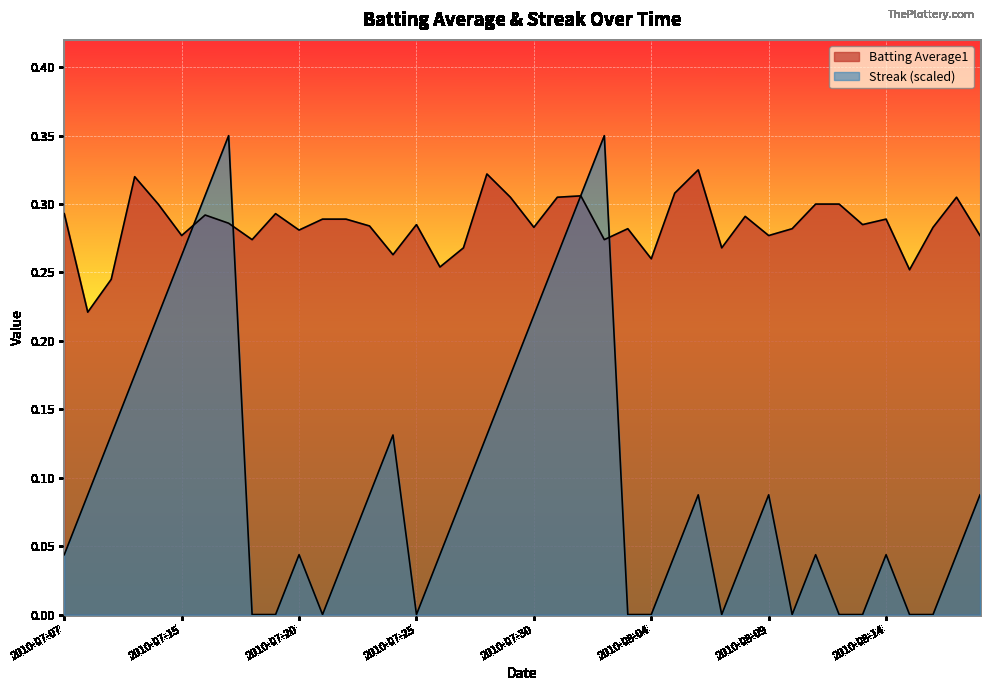

Reading left to right, extract all data points from this chart.

Batting Average1: 2010-07-07=0.3	2010-07-08=0.2	2010-07-09=0.2	2010-07-10=0.3	2010-07-11=0.3	2010-07-15=0.3	2010-07-16=0.3	2010-07-17=0.3	2010-07-18=0.3	2010-07-19=0.3	2010-07-20=0.3	2010-07-21=0.3	2010-07-22=0.3	2010-07-23=0.3	2010-07-24=0.3	2010-07-25=0.3	2010-07-26=0.3	2010-07-27=0.3	2010-07-28=0.3	2010-07-29=0.3	2010-07-30=0.3	2010-07-31=0.3	2010-08-01=0.3	2010-08-02=0.3	2010-08-03=0.3	2010-08-04=0.3	2010-08-05=0.3	2010-08-06=0.3	2010-08-07=0.3	2010-08-08=0.3	2010-08-09=0.3	2010-08-10=0.3	2010-08-11=0.3	2010-08-12=0.3	2010-08-13=0.3	2010-08-14=0.3	2010-08-15=0.3	2010-08-16=0.3	2010-08-17=0.3	2010-08-18=0.3
Streak: 2010-07-07=0.0	2010-07-08=0.1	2010-07-09=0.1	2010-07-10=0.2	2010-07-11=0.2	2010-07-15=0.3	2010-07-16=0.3	2010-07-17=0.3	2010-07-18=0.0	2010-07-19=0.0	2010-07-20=0.0	2010-07-21=0.0	2010-07-22=0.0	2010-07-23=0.1	2010-07-24=0.1	2010-07-25=0.0	2010-07-26=0.0	2010-07-27=0.1	2010-07-28=0.1	2010-07-29=0.2	2010-07-30=0.2	2010-07-31=0.3	2010-08-01=0.3	2010-08-02=0.3	2010-08-03=0.0	2010-08-04=0.0	2010-08-05=0.0	2010-08-06=0.1	2010-08-07=0.0	2010-08-08=0.0	2010-08-09=0.1	2010-08-10=0.0	2010-08-11=0.0	2010-08-12=0.0	2010-08-13=0.0	2010-08-14=0.0	2010-08-15=0.0	2010-08-16=0.0	2010-08-17=0.0	2010-08-18=0.1